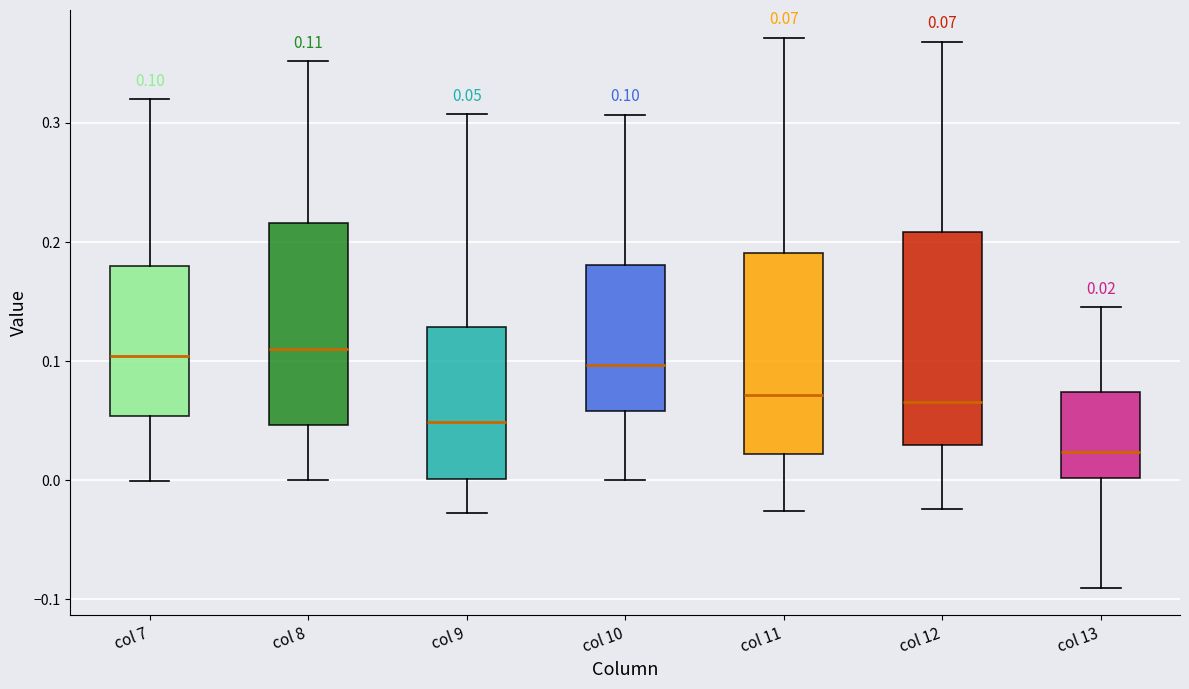

Which box has the lowest median line?

col 13